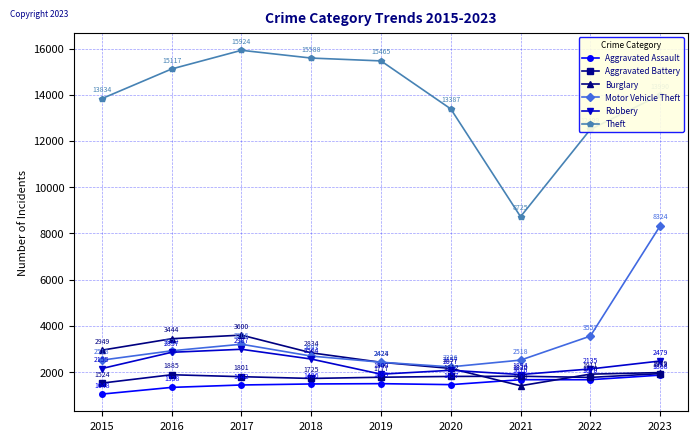

What is the average value of the Robbery series?

2340